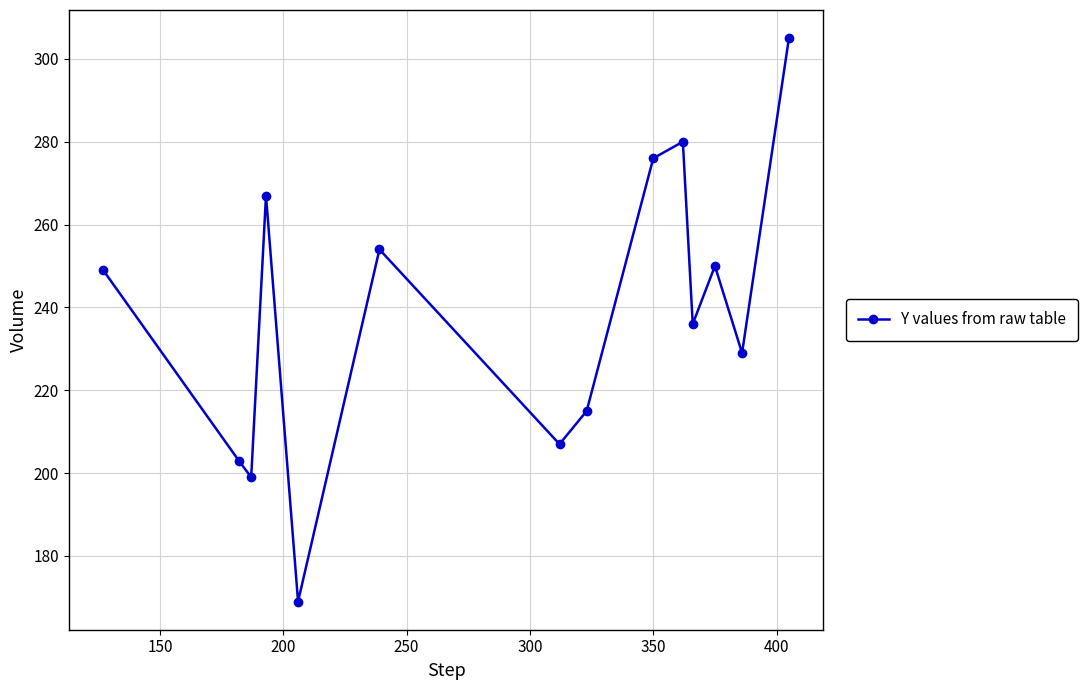

What is the sum of all values?

3339